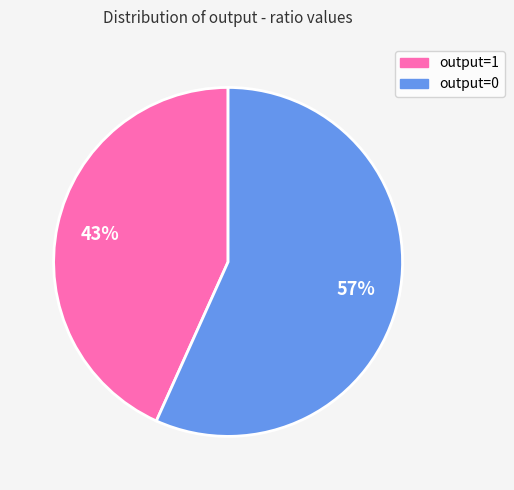

Count the number of slices in the pie.

2